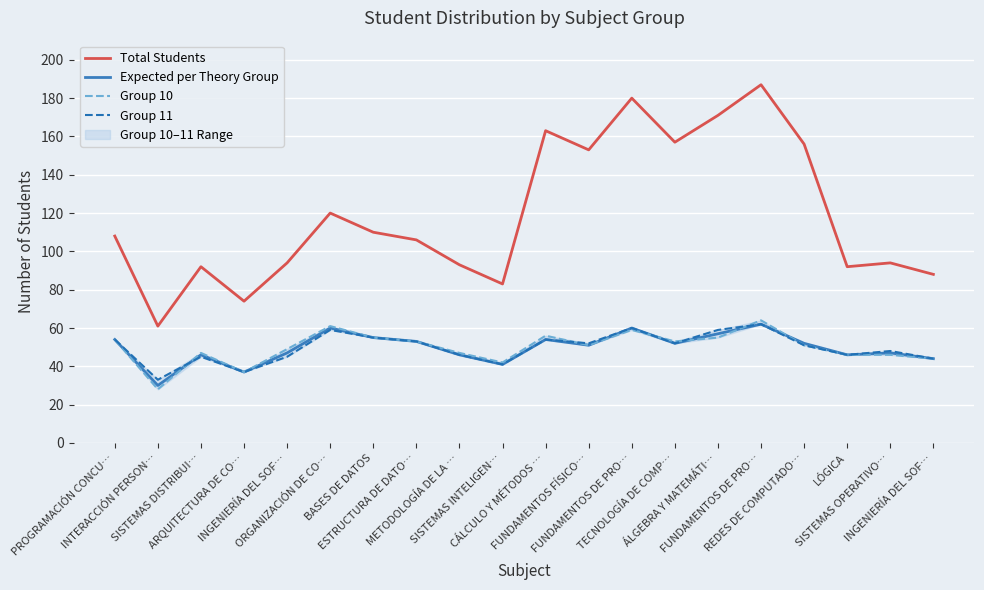

Reading left to right, extract all data points from this chart.

Total Students: PROGRAMACIÓN CONCU…=108	INTERACCIÓN PERSON…=61	SISTEMAS DISTRIBUI…=92	ARQUITECTURA DE CO…=74	INGENIERÍA DEL SOF…=94	ORGANIZACIÓN DE CO…=120	BASES DE DATOS=110	ESTRUCTURA DE DATO…=106	METODOLOGÍA DE LA …=93	SISTEMAS INTELIGEN…=83	CÁLCULO Y MÉTODOS …=163	FUNDAMENTOS FÍSICO…=153	FUNDAMENTOS DE PRO…=180	TECNOLOGÍA DE COMP…=157	ÁLGEBRA Y MATEMÁTI…=171	FUNDAMENTOS DE PRO…=187	REDES DE COMPUTADO…=156	LÓGICA=92	SISTEMAS OPERATIVO…=94	INGENIERÍA DEL SOF…=88
Expected per Theory Group: PROGRAMACIÓN CONCU…=54	INTERACCIÓN PERSON…=30	SISTEMAS DISTRIBUI…=46	ARQUITECTURA DE CO…=37	INGENIERÍA DEL SOF…=47	ORGANIZACIÓN DE CO…=60	BASES DE DATOS=55	ESTRUCTURA DE DATO…=53	METODOLOGÍA DE LA …=46	SISTEMAS INTELIGEN…=41	CÁLCULO Y MÉTODOS …=54	FUNDAMENTOS FÍSICO…=51	FUNDAMENTOS DE PRO…=60	TECNOLOGÍA DE COMP…=52	ÁLGEBRA Y MATEMÁTI…=57	FUNDAMENTOS DE PRO…=62	REDES DE COMPUTADO…=52	LÓGICA=46	SISTEMAS OPERATIVO…=47	INGENIERÍA DEL SOF…=44
Group 10: PROGRAMACIÓN CONCU…=54	INTERACCIÓN PERSON…=28	SISTEMAS DISTRIBUI…=47	ARQUITECTURA DE CO…=37	INGENIERÍA DEL SOF…=49	ORGANIZACIÓN DE CO…=61	BASES DE DATOS=55	ESTRUCTURA DE DATO…=53	METODOLOGÍA DE LA …=47	SISTEMAS INTELIGEN…=42	CÁLCULO Y MÉTODOS …=56	FUNDAMENTOS FÍSICO…=51	FUNDAMENTOS DE PRO…=59	TECNOLOGÍA DE COMP…=53	ÁLGEBRA Y MATEMÁTI…=55	FUNDAMENTOS DE PRO…=64	REDES DE COMPUTADO…=51	LÓGICA=46	SISTEMAS OPERATIVO…=46	INGENIERÍA DEL SOF…=44
Group 11: PROGRAMACIÓN CONCU…=54	INTERACCIÓN PERSON…=33	SISTEMAS DISTRIBUI…=45	ARQUITECTURA DE CO…=37	INGENIERÍA DEL SOF…=45	ORGANIZACIÓN DE CO…=59	BASES DE DATOS=55	ESTRUCTURA DE DATO…=53	METODOLOGÍA DE LA …=46	SISTEMAS INTELIGEN…=41	CÁLCULO Y MÉTODOS …=54	FUNDAMENTOS FÍSICO…=52	FUNDAMENTOS DE PRO…=60	TECNOLOGÍA DE COMP…=52	ÁLGEBRA Y MATEMÁTI…=59	FUNDAMENTOS DE PRO…=62	REDES DE COMPUTADO…=51	LÓGICA=46	SISTEMAS OPERATIVO…=48	INGENIERÍA DEL SOF…=44